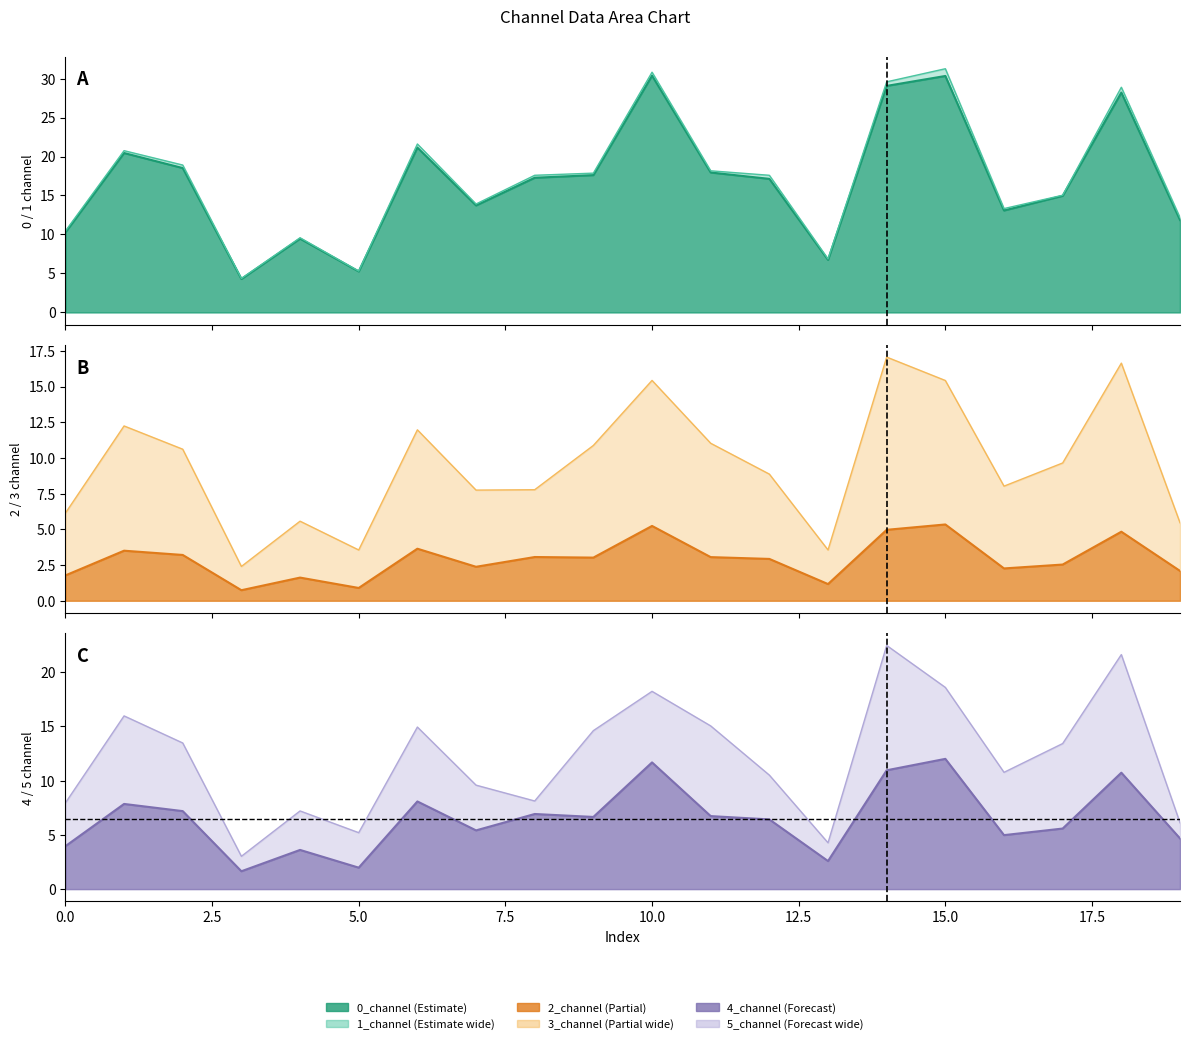

What is the highest value of the 3_channel series?

17.1